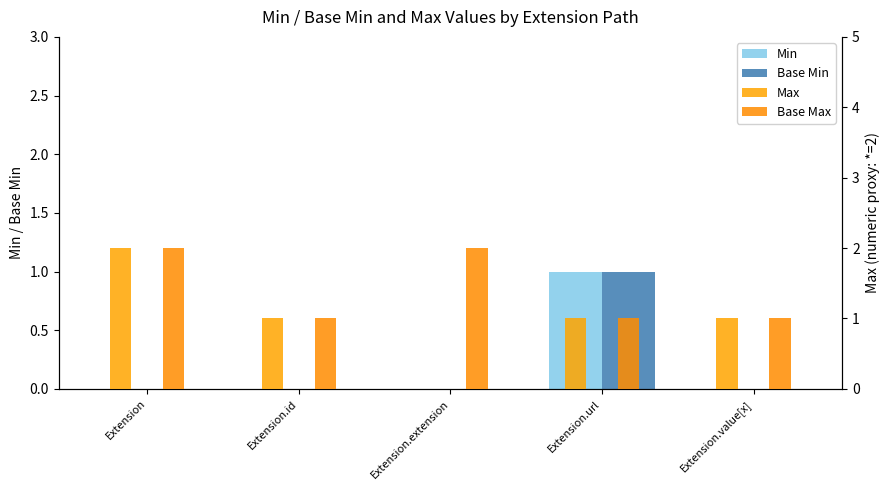

Between Extension.extension and Extension.url, which series saw the biggest shift?

Min